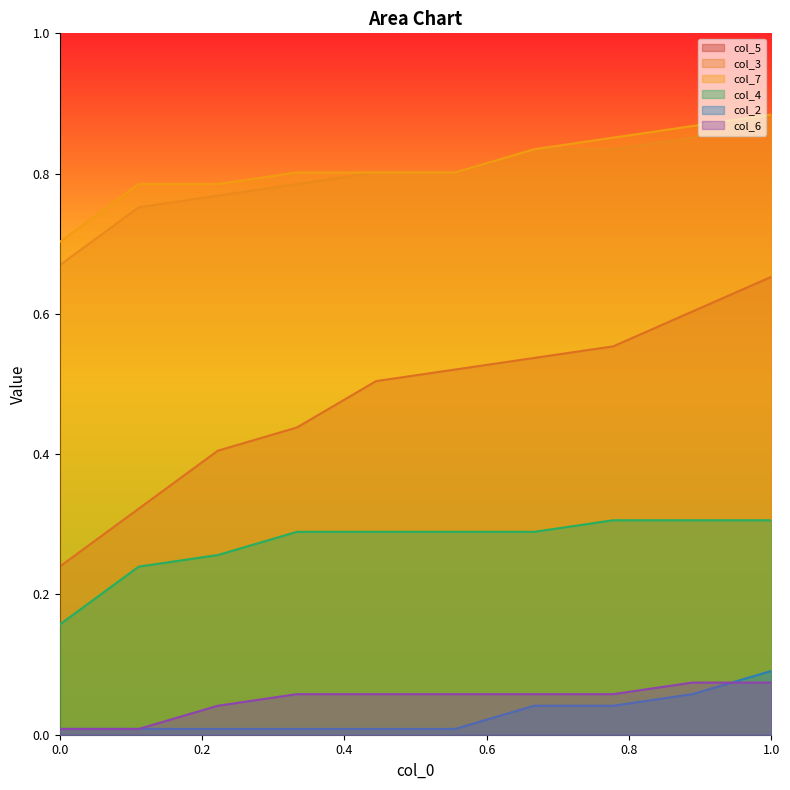

At which category is the sum across all series the highest?

1.0